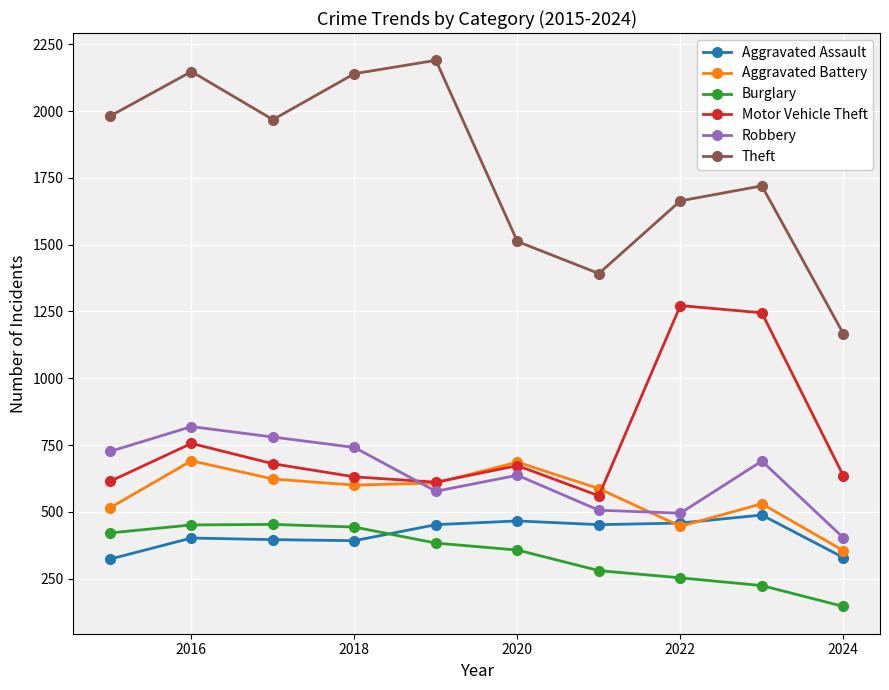

What is the value of the Aggravated Battery point at the 7th from the left?

587